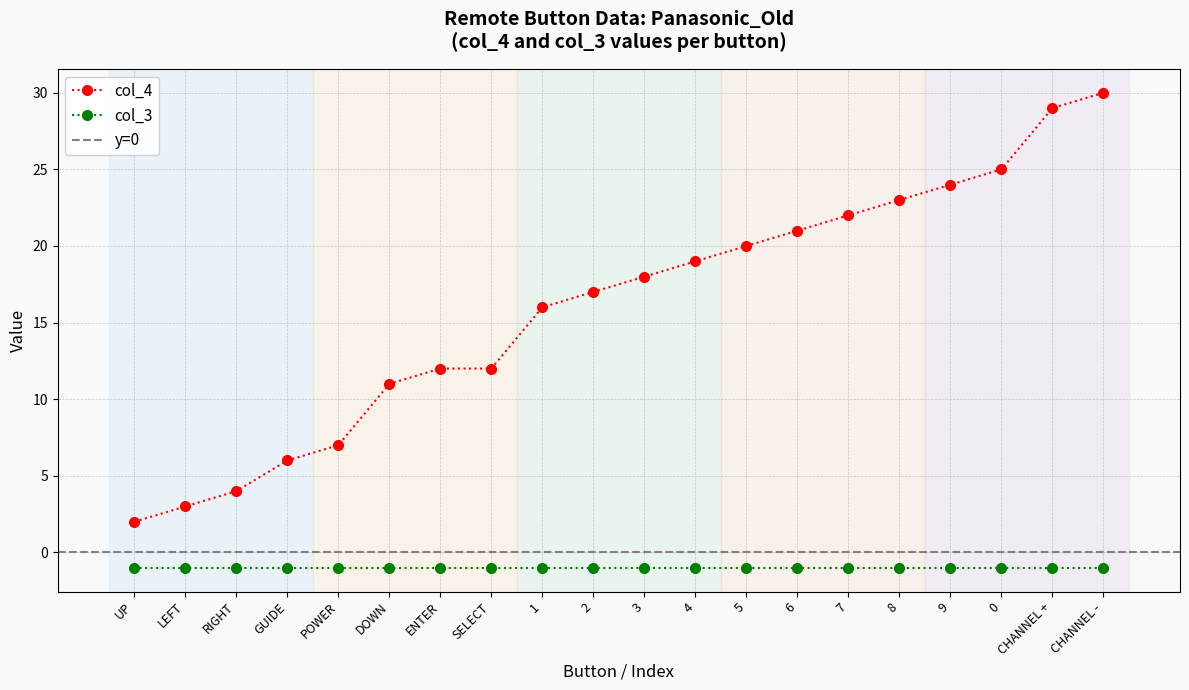

True or false: the data has more than 2 interior local peaks.

False